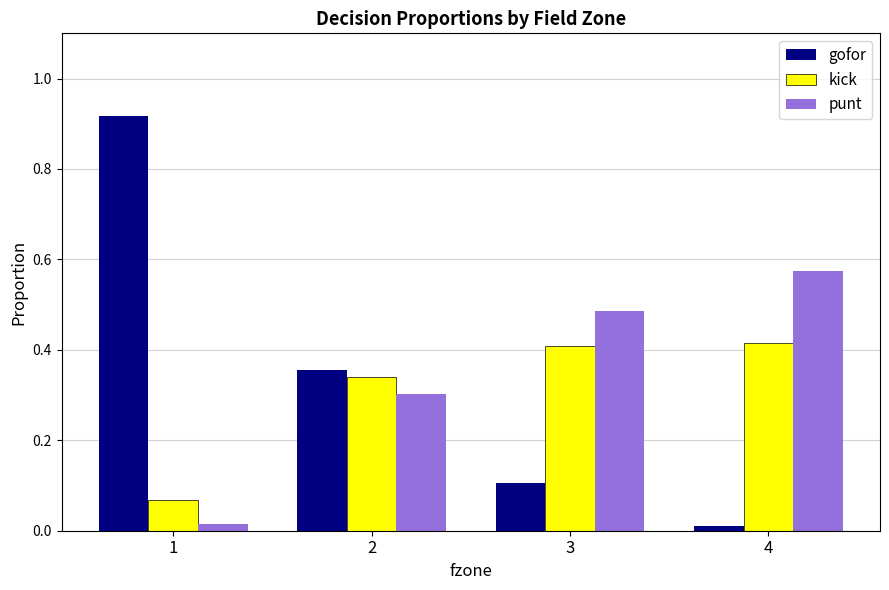

List the labels in order of punt value, smallest first.

1, 2, 3, 4